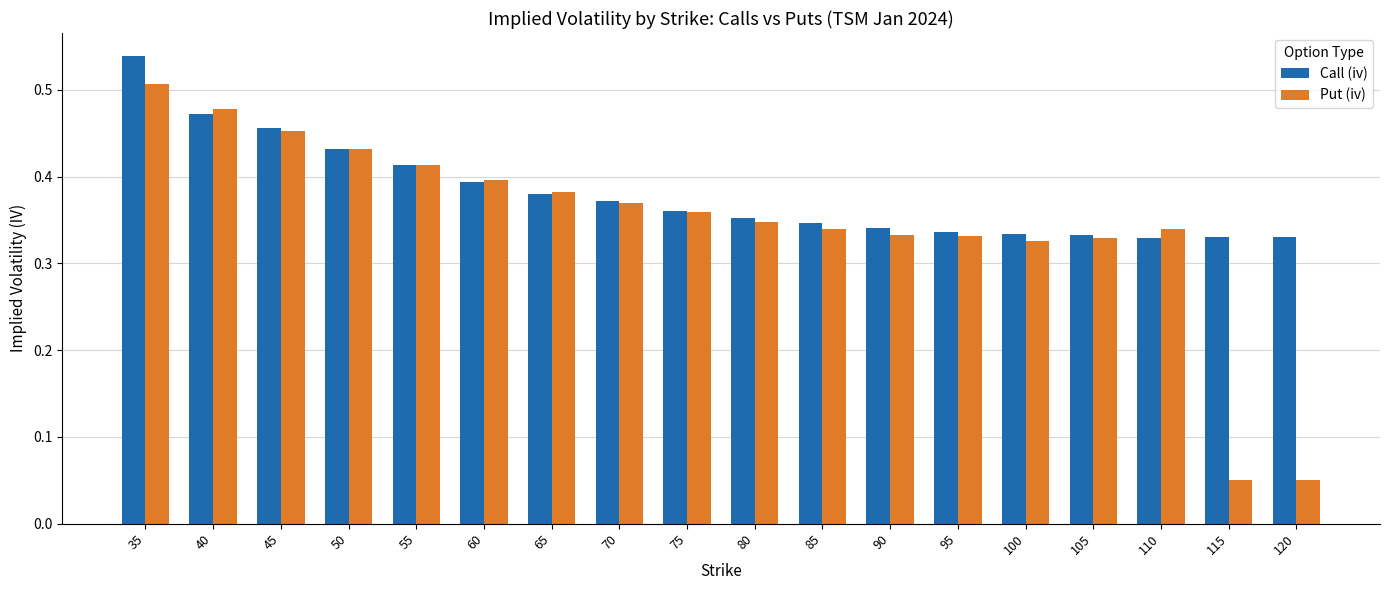

The value of Put (iv) at 55 is 0.4. True or false?

True